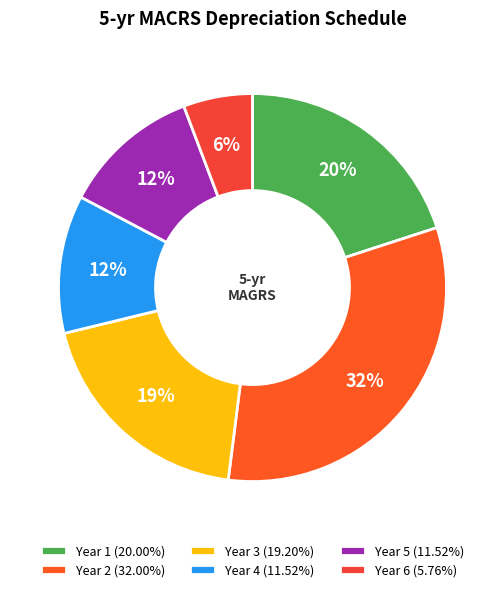

To the nearest percent, what percentage of the pie is Year 6?

6%